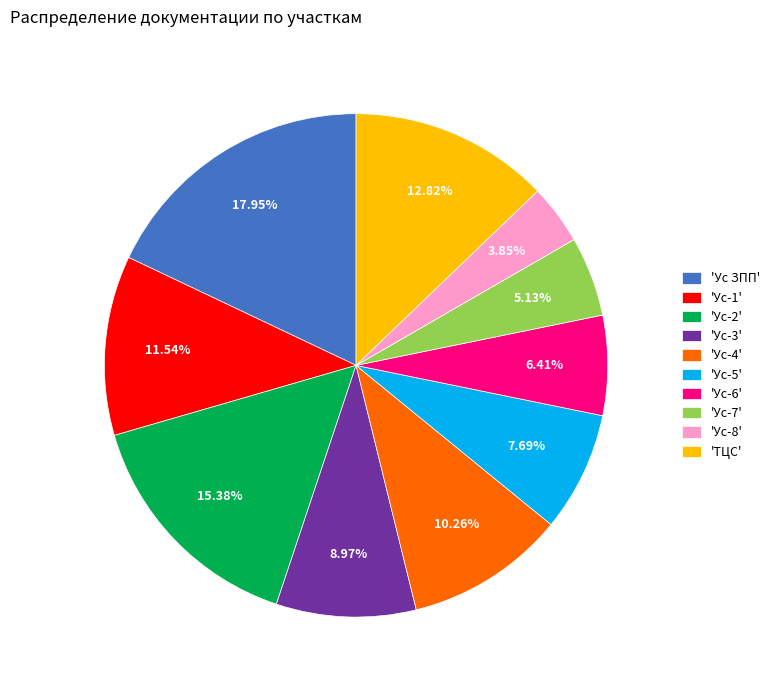

Combined, do 'Ус-3' and 'Ус ЗПП' account for over 50%?

No